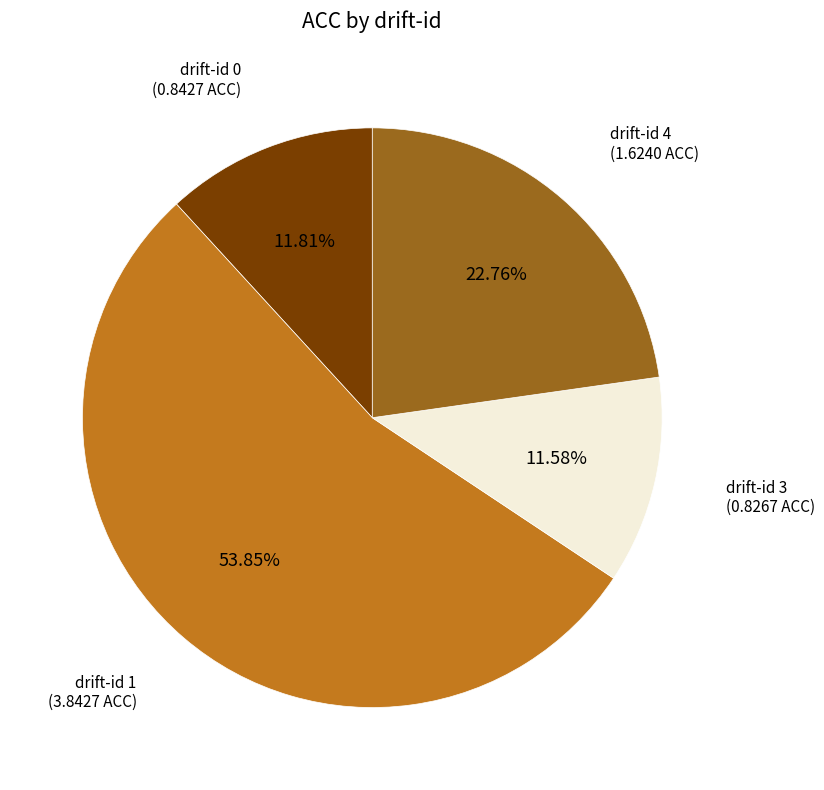

Do drift-id 4 and drift-id 0 together represent more than half of the pie?

No